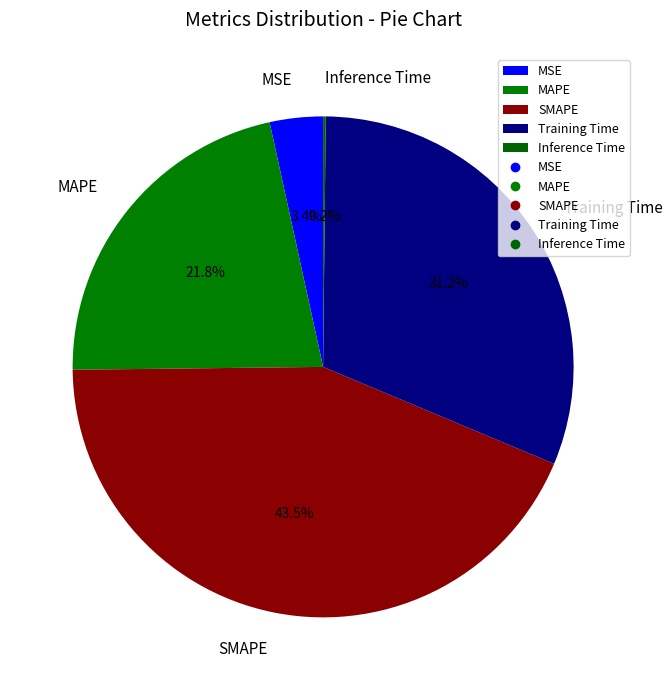

What portion of the pie excludes SMAPE?

56.5%